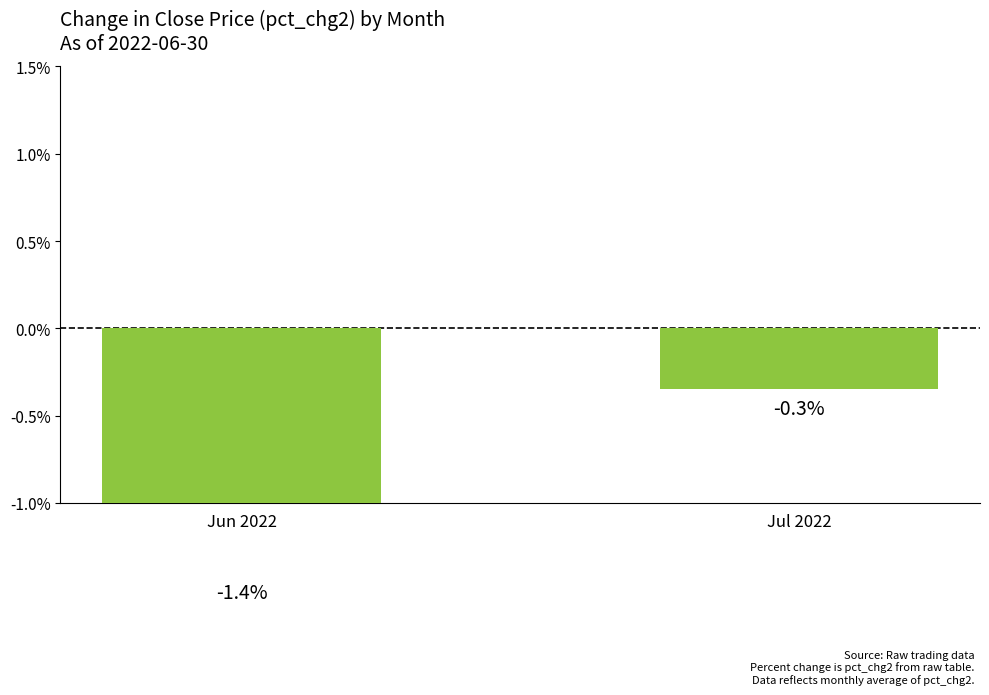

What is the difference between the maximum and minimum values?

1.0